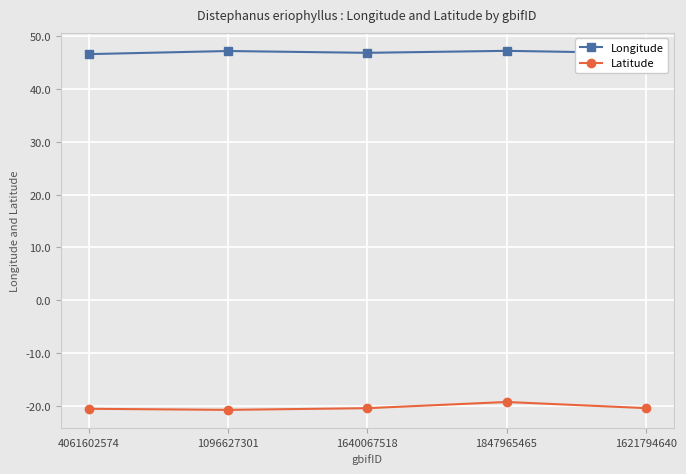

List the series in order of their peak value, highest first.

Longitude, Latitude